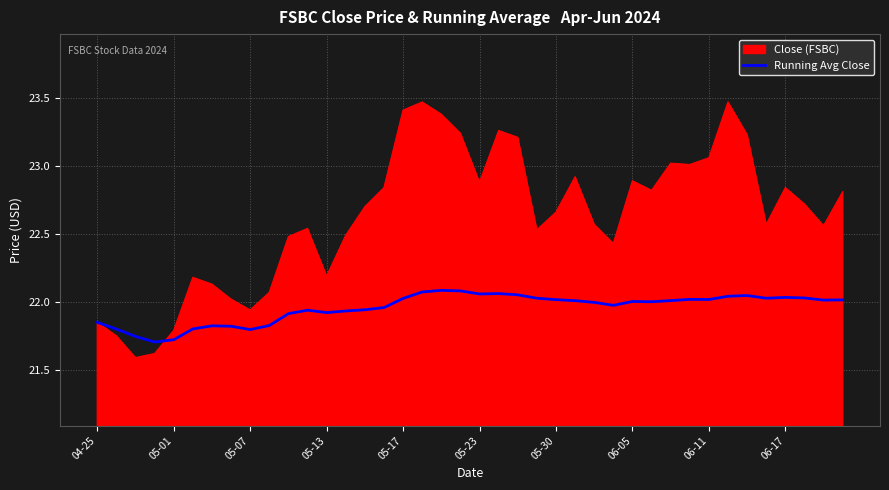

Which series has the widest spread of values?

Close (FSBC)